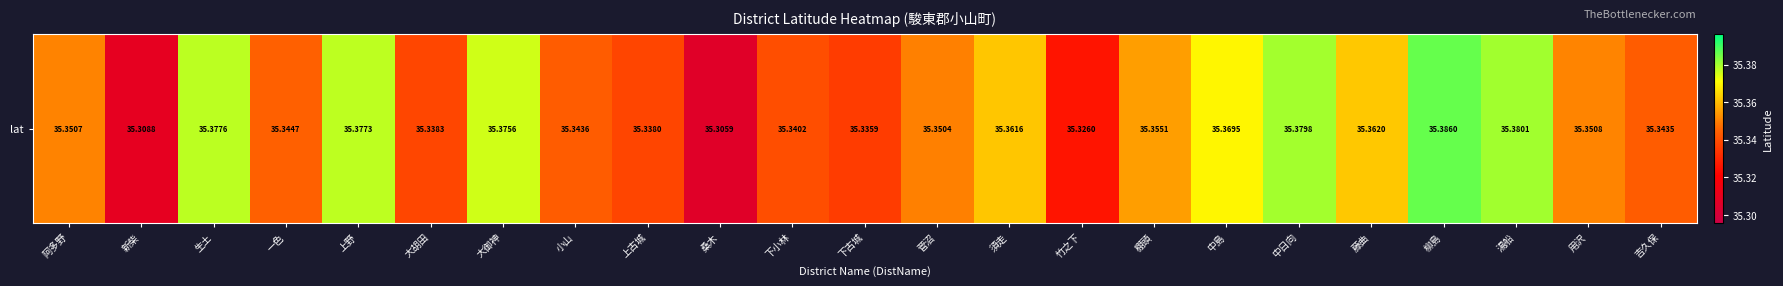

What is the average value?

35.4